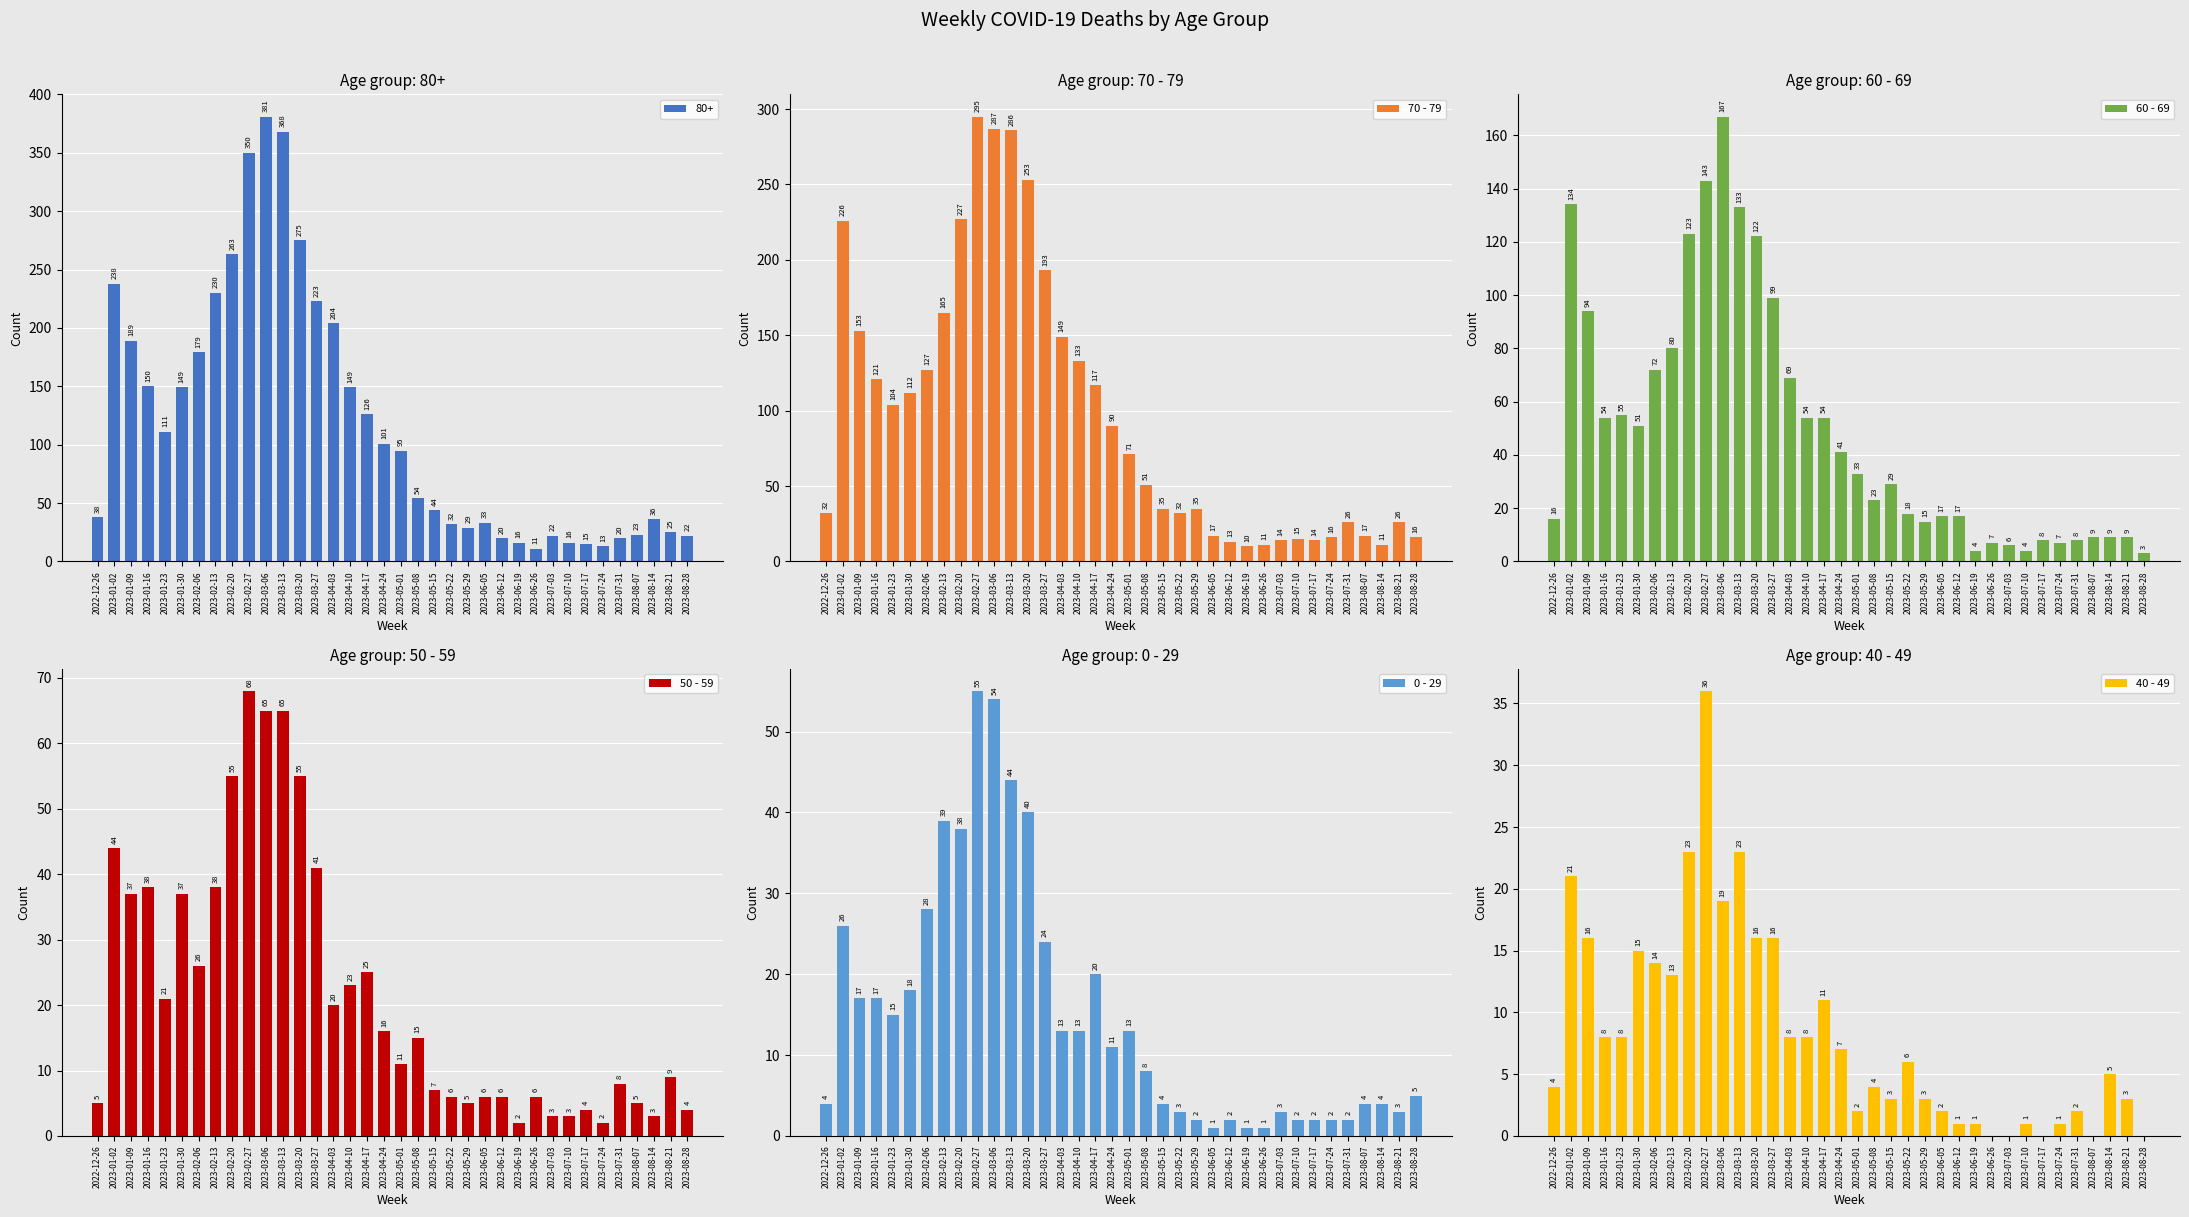

Reading left to right, what are all the values shown in this chart?

70 - 79: 2022-12-26=32	2023-01-02=226	2023-01-09=153	2023-01-16=121	2023-01-23=104	2023-01-30=112	2023-02-06=127	2023-02-13=165	2023-02-20=227	2023-02-27=295	2023-03-06=287	2023-03-13=286	2023-03-20=253	2023-03-27=193	2023-04-03=149	2023-04-10=133	2023-04-17=117	2023-04-24=90	2023-05-01=71	2023-05-08=51	2023-05-15=35	2023-05-22=32	2023-05-29=35	2023-06-05=17	2023-06-12=13	2023-06-19=10	2023-06-26=11	2023-07-03=14	2023-07-10=15	2023-07-17=14	2023-07-24=16	2023-07-31=26	2023-08-07=17	2023-08-14=11	2023-08-21=26	2023-08-28=16
60 - 69: 2022-12-26=16	2023-01-02=134	2023-01-09=94	2023-01-16=54	2023-01-23=55	2023-01-30=51	2023-02-06=72	2023-02-13=80	2023-02-20=123	2023-02-27=143	2023-03-06=167	2023-03-13=133	2023-03-20=122	2023-03-27=99	2023-04-03=69	2023-04-10=54	2023-04-17=54	2023-04-24=41	2023-05-01=33	2023-05-08=23	2023-05-15=29	2023-05-22=18	2023-05-29=15	2023-06-05=17	2023-06-12=17	2023-06-19=4	2023-06-26=7	2023-07-03=6	2023-07-10=4	2023-07-17=8	2023-07-24=7	2023-07-31=8	2023-08-07=9	2023-08-14=9	2023-08-21=9	2023-08-28=3
50 - 59: 2022-12-26=5	2023-01-02=44	2023-01-09=37	2023-01-16=38	2023-01-23=21	2023-01-30=37	2023-02-06=26	2023-02-13=38	2023-02-20=55	2023-02-27=68	2023-03-06=65	2023-03-13=65	2023-03-20=55	2023-03-27=41	2023-04-03=20	2023-04-10=23	2023-04-17=25	2023-04-24=16	2023-05-01=11	2023-05-08=15	2023-05-15=7	2023-05-22=6	2023-05-29=5	2023-06-05=6	2023-06-12=6	2023-06-19=2	2023-06-26=6	2023-07-03=3	2023-07-10=3	2023-07-17=4	2023-07-24=2	2023-07-31=8	2023-08-07=5	2023-08-14=3	2023-08-21=9	2023-08-28=4
0 - 29: 2022-12-26=4	2023-01-02=26	2023-01-09=17	2023-01-16=17	2023-01-23=15	2023-01-30=18	2023-02-06=28	2023-02-13=39	2023-02-20=38	2023-02-27=55	2023-03-06=54	2023-03-13=44	2023-03-20=40	2023-03-27=24	2023-04-03=13	2023-04-10=13	2023-04-17=20	2023-04-24=11	2023-05-01=13	2023-05-08=8	2023-05-15=4	2023-05-22=3	2023-05-29=2	2023-06-05=1	2023-06-12=2	2023-06-19=1	2023-06-26=1	2023-07-03=3	2023-07-10=2	2023-07-17=2	2023-07-24=2	2023-07-31=2	2023-08-07=4	2023-08-14=4	2023-08-21=3	2023-08-28=5
40 - 49: 2022-12-26=4	2023-01-02=21	2023-01-09=16	2023-01-16=8	2023-01-23=8	2023-01-30=15	2023-02-06=14	2023-02-13=13	2023-02-20=23	2023-02-27=36	2023-03-06=19	2023-03-13=23	2023-03-20=16	2023-03-27=16	2023-04-03=8	2023-04-10=8	2023-04-17=11	2023-04-24=7	2023-05-01=2	2023-05-08=4	2023-05-15=3	2023-05-22=6	2023-05-29=3	2023-06-05=2	2023-06-12=1	2023-06-19=1	2023-06-26=0	2023-07-03=0	2023-07-10=1	2023-07-17=0	2023-07-24=1	2023-07-31=2	2023-08-07=0	2023-08-14=5	2023-08-21=3	2023-08-28=0